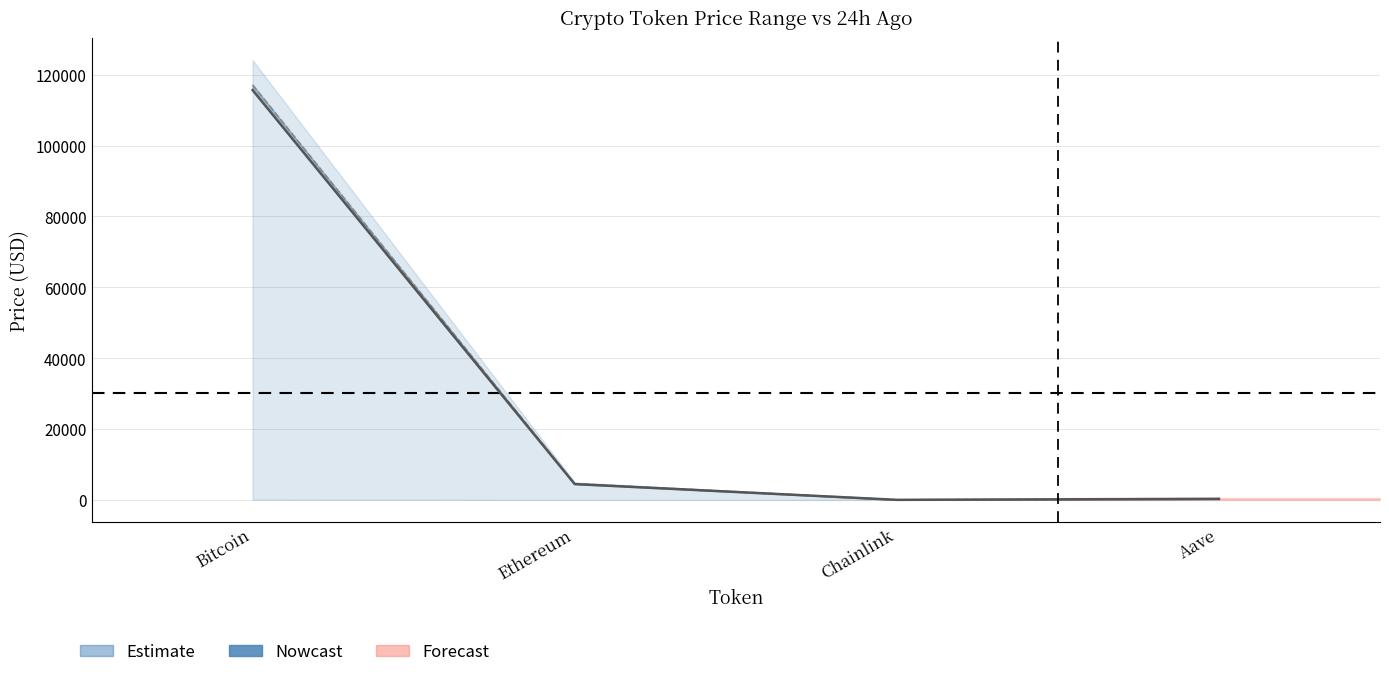

Reading right to left, transcribe all the data shown in this chart.

price: 298.7	23.5	4469.9	115672.0
price24hAgo: 309.7	24.7	4592.5	117141.0